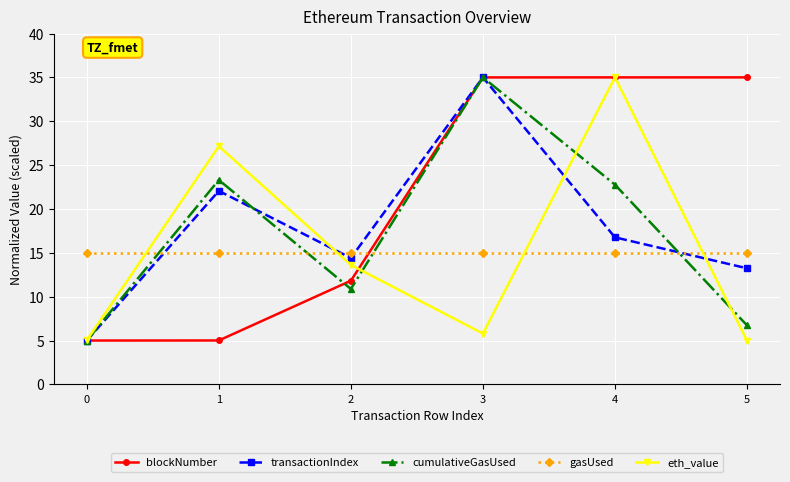

What is the total value across all series at 4?

124.5